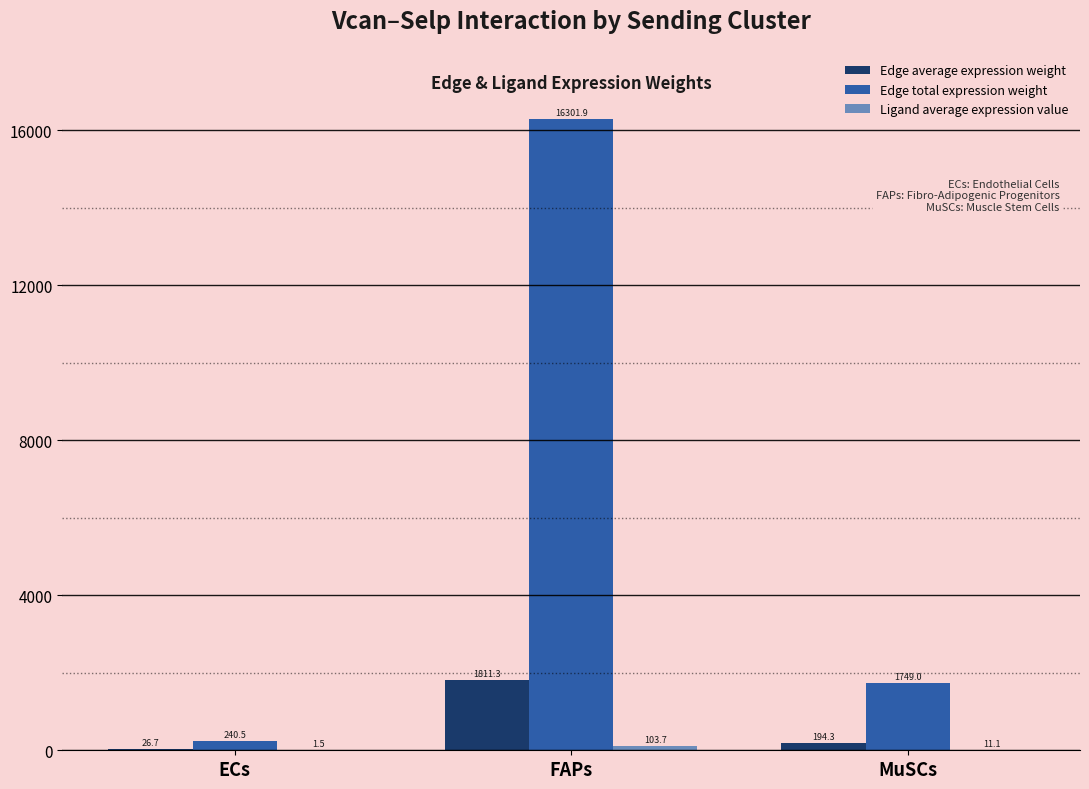

Which series has the largest total across all categories?

Edge total expression weight